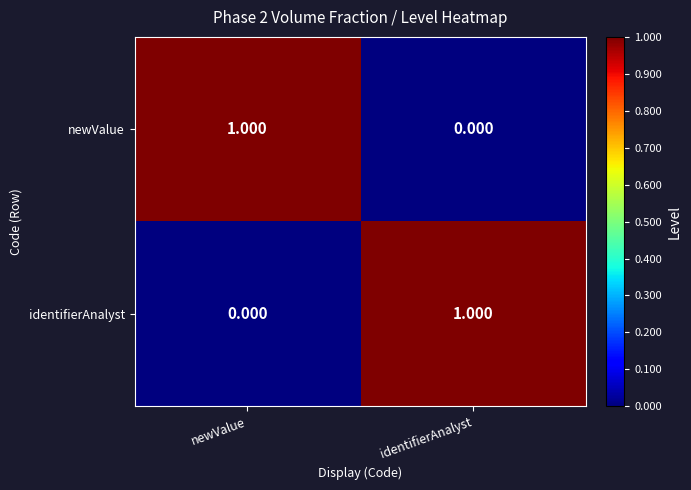

What is the total value across all series at identifierAnalyst?

1